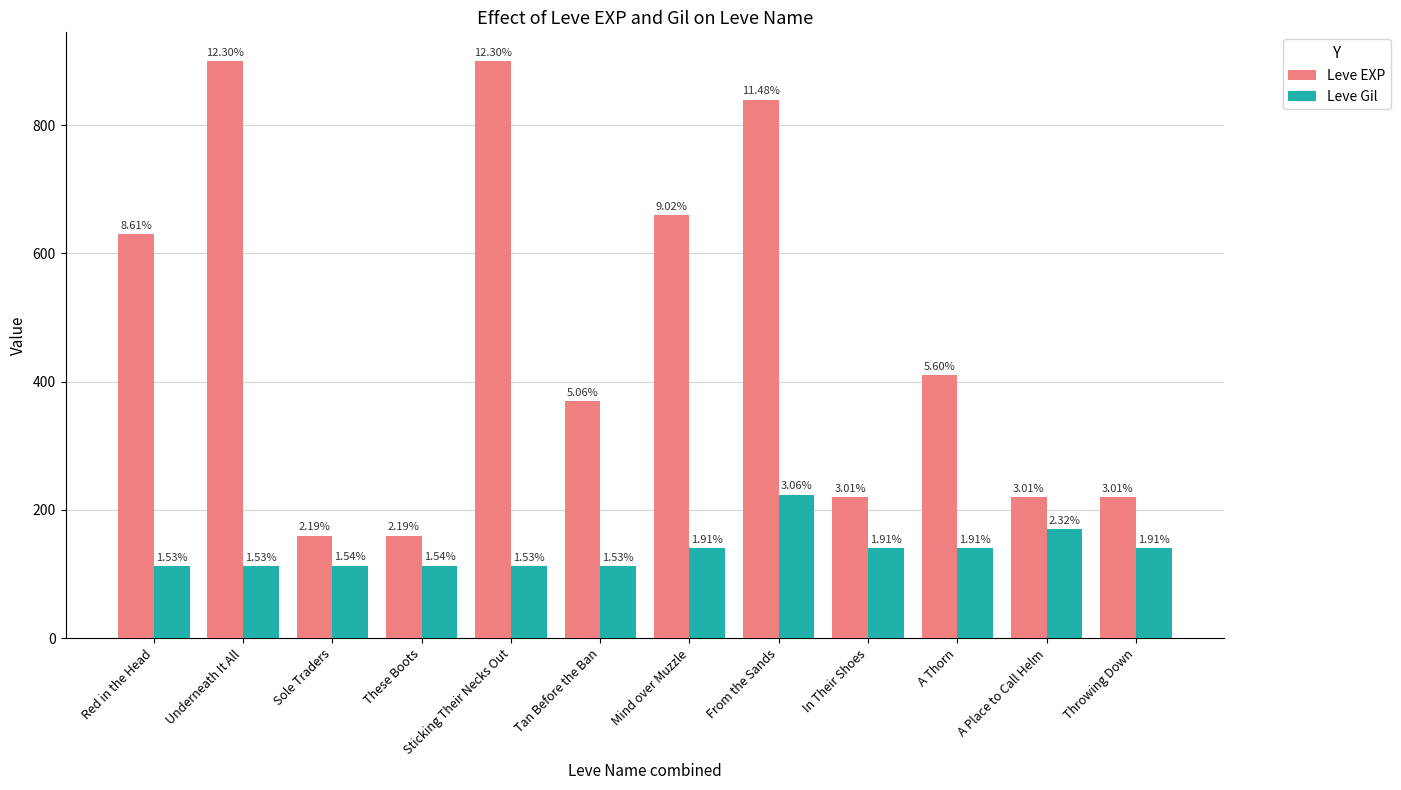

What position from the right is These Boots?

9